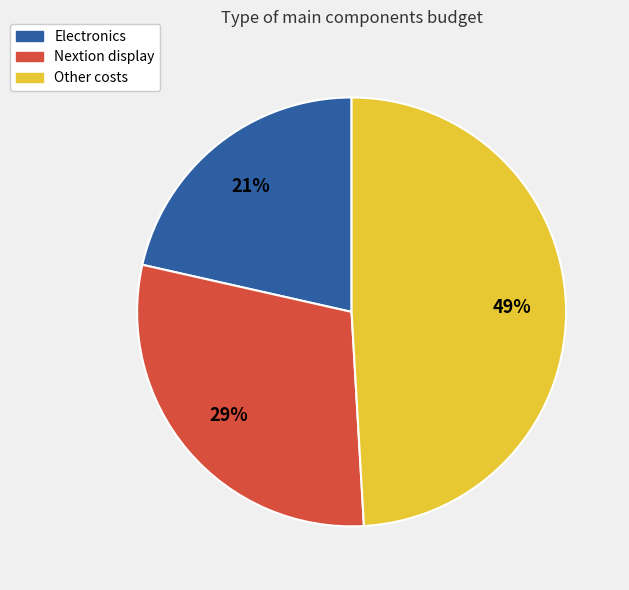

To the nearest percent, what portion does Nextion display represent?

29%